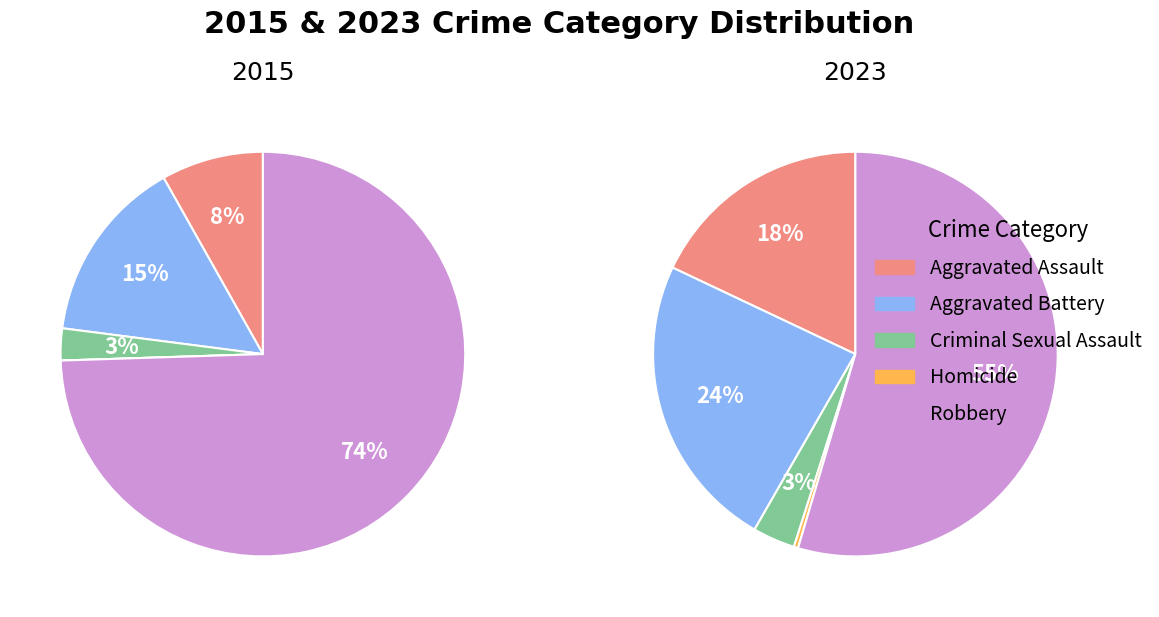

What is the smallest slice in the pie chart?

Homicide